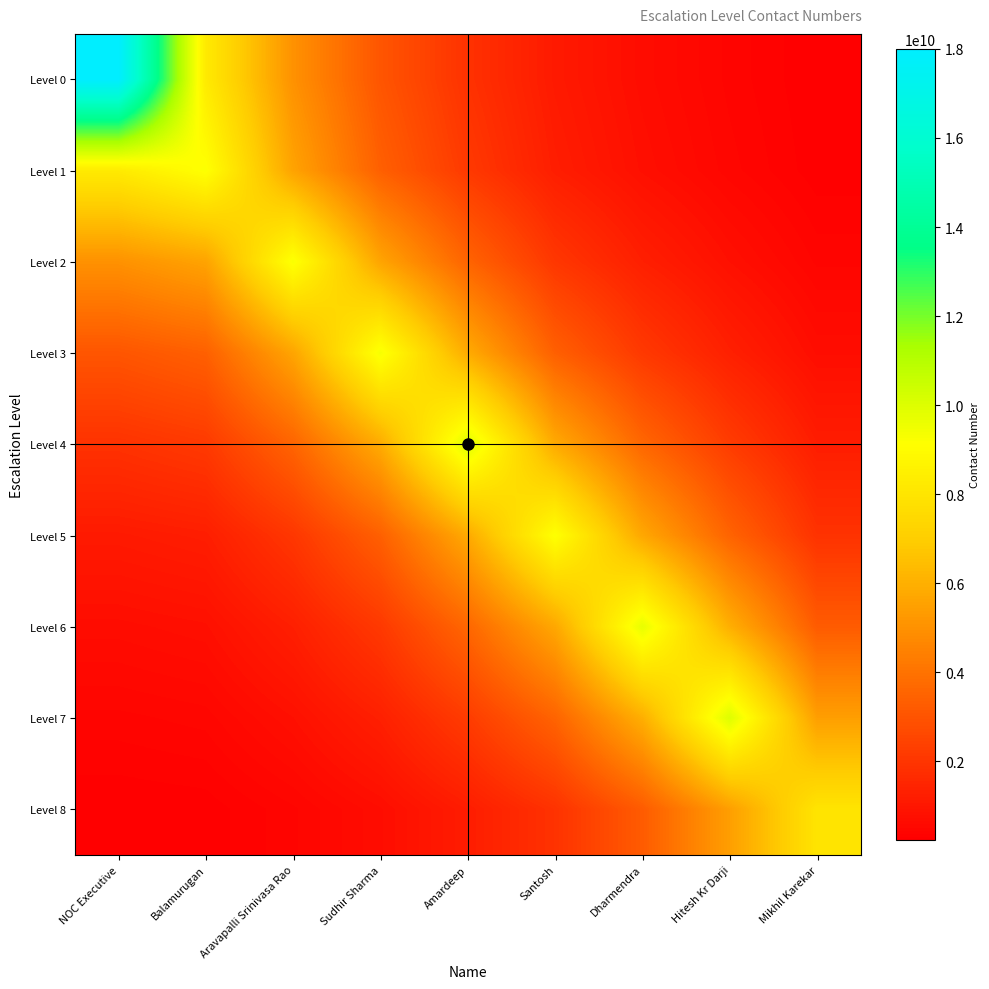

What is the minimum value shown in the chart?

237918494.5